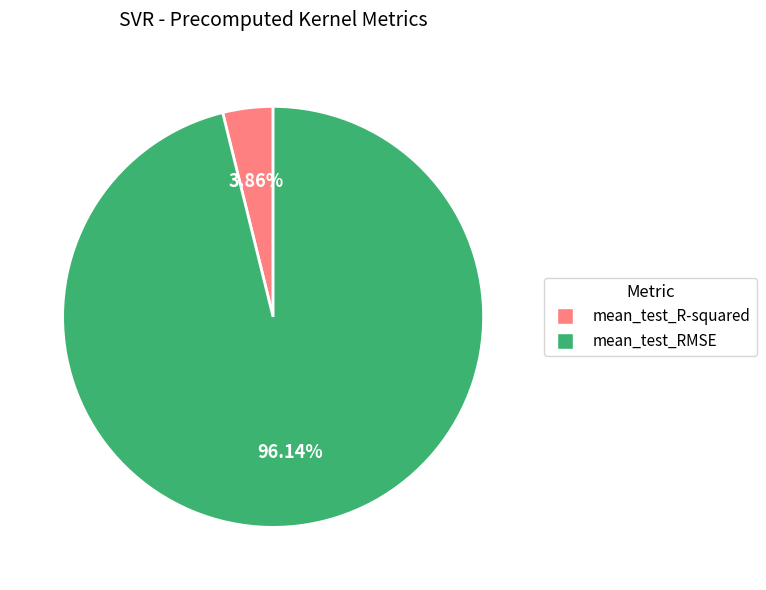

What percentage do mean_test_R-squared and mean_test_RMSE together represent?

100.0%